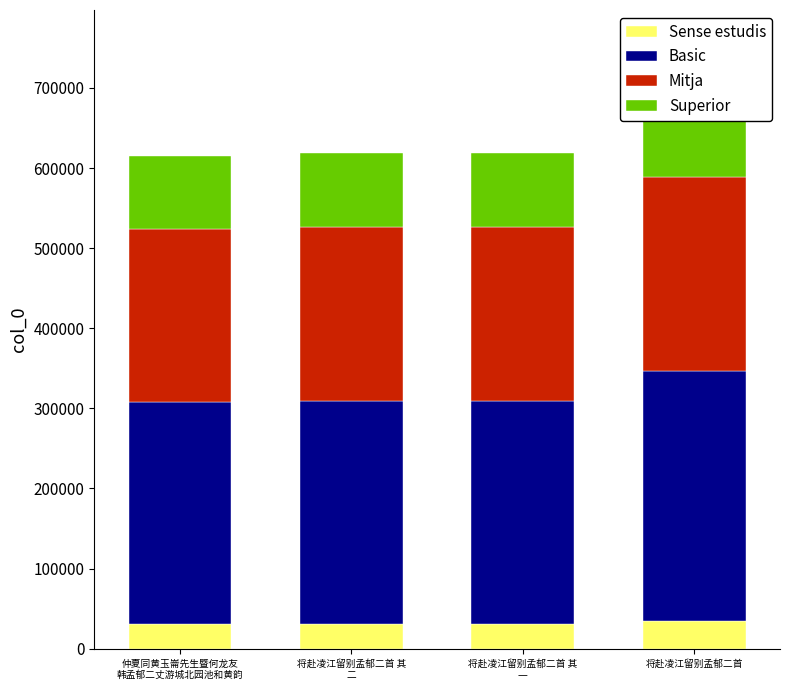

Which category has the lowest value across all series?

仲夏同黄玉崙先生暨何龙友
韩孟郁二丈游城北园池和黄韵